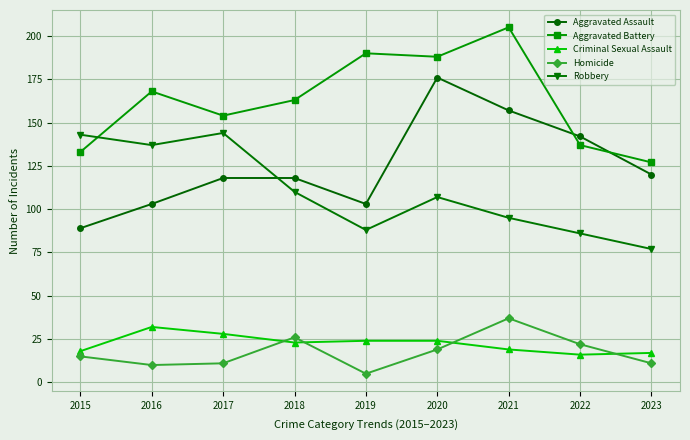

What is the maximum value shown in the chart?

205